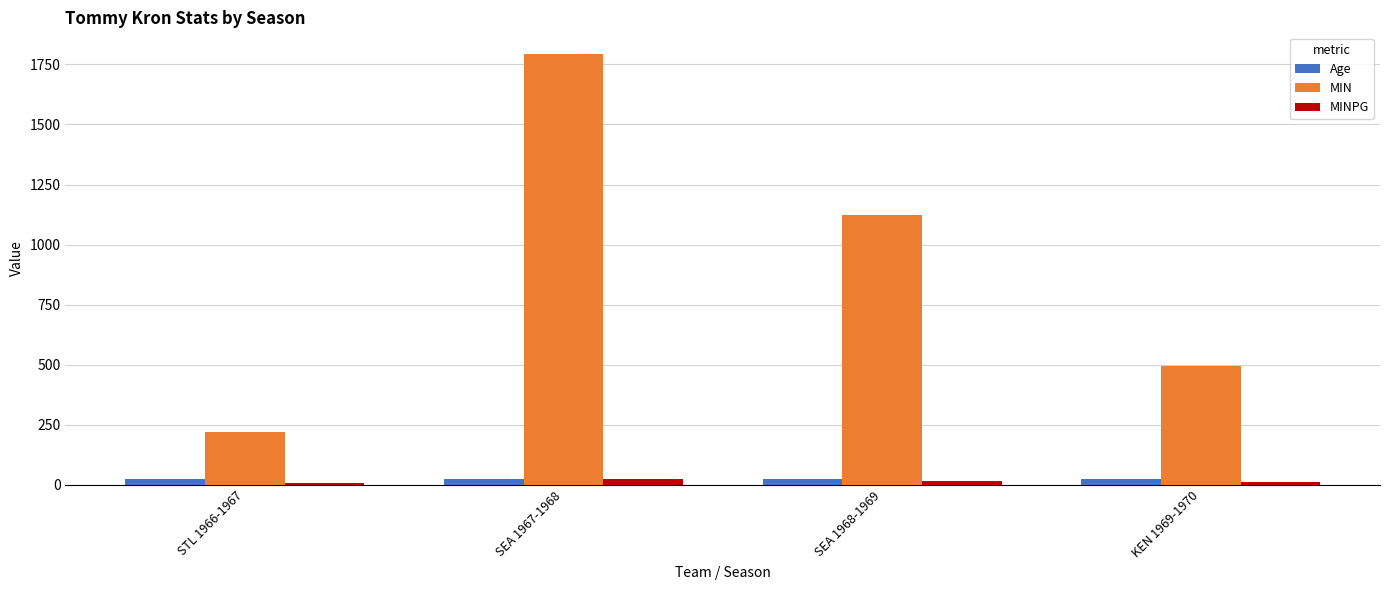

What position from the left is SEA 1968-1969?

3